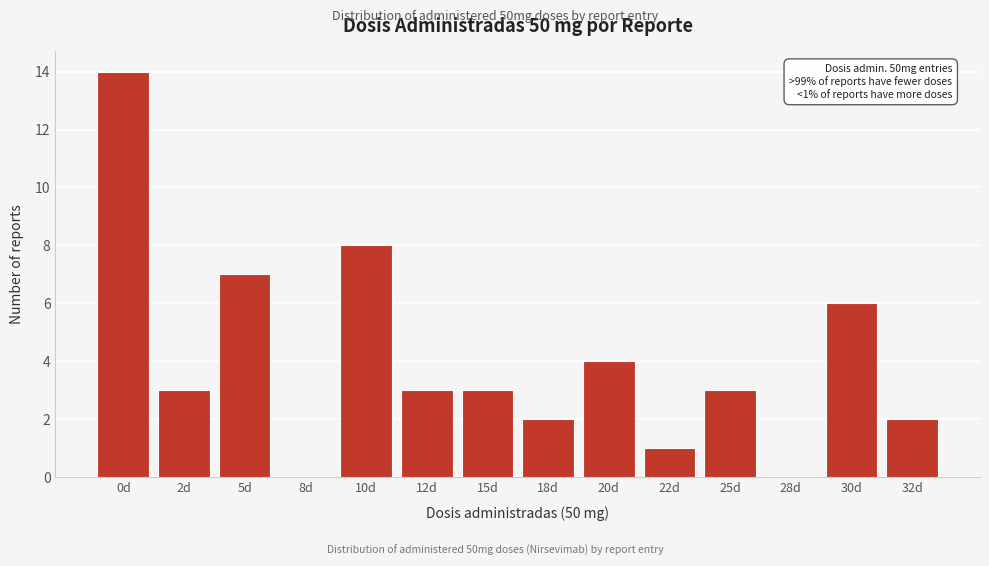

Reading right to left, transcribe all the data shown in this chart.

32d=2	30d=6	28d=0	25d=3	22d=1	20d=4	18d=2	15d=3	12d=3	10d=8	8d=0	5d=7	2d=3	0d=14